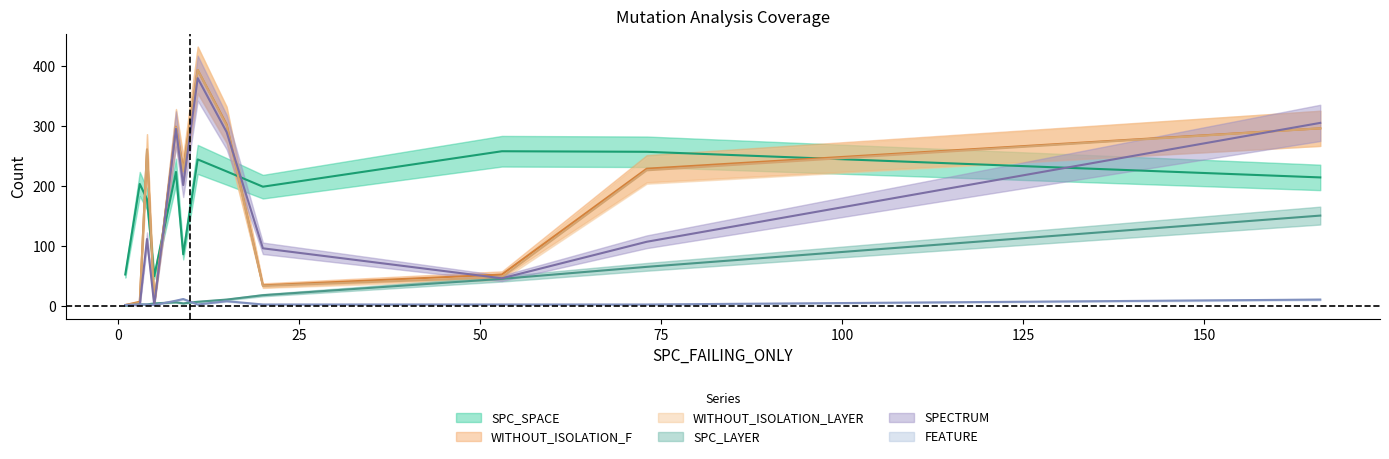

Is the value of SPC_LAYER at 3 greater than the value of WITHOUT_ISOLATION_LAYER at 15?

No